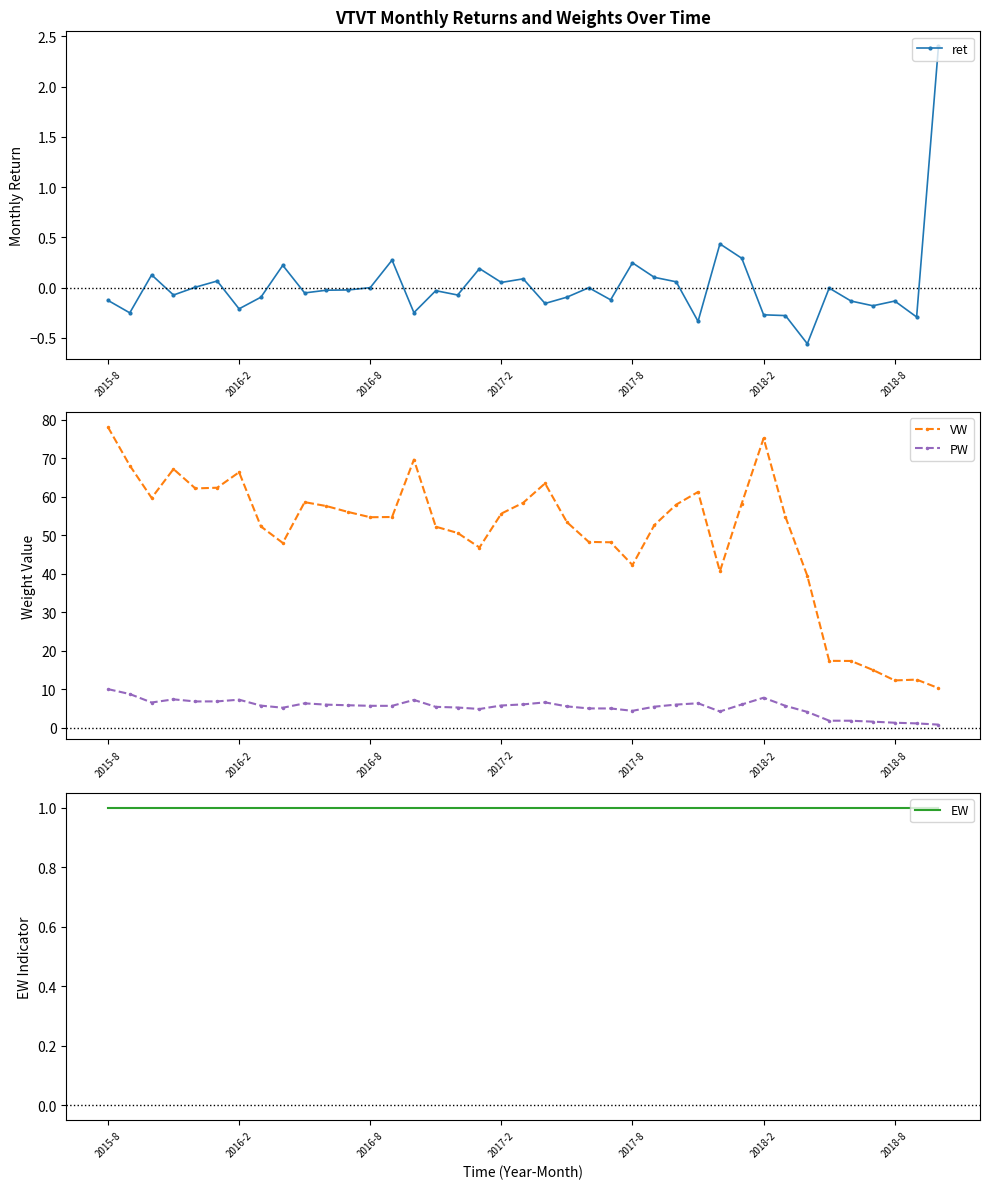

How many lines are shown in the chart?

4